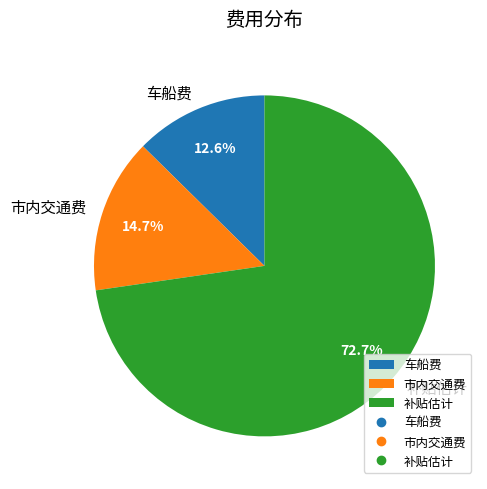

Which has a higher value, 补贴估计 or 车船费?

补贴估计